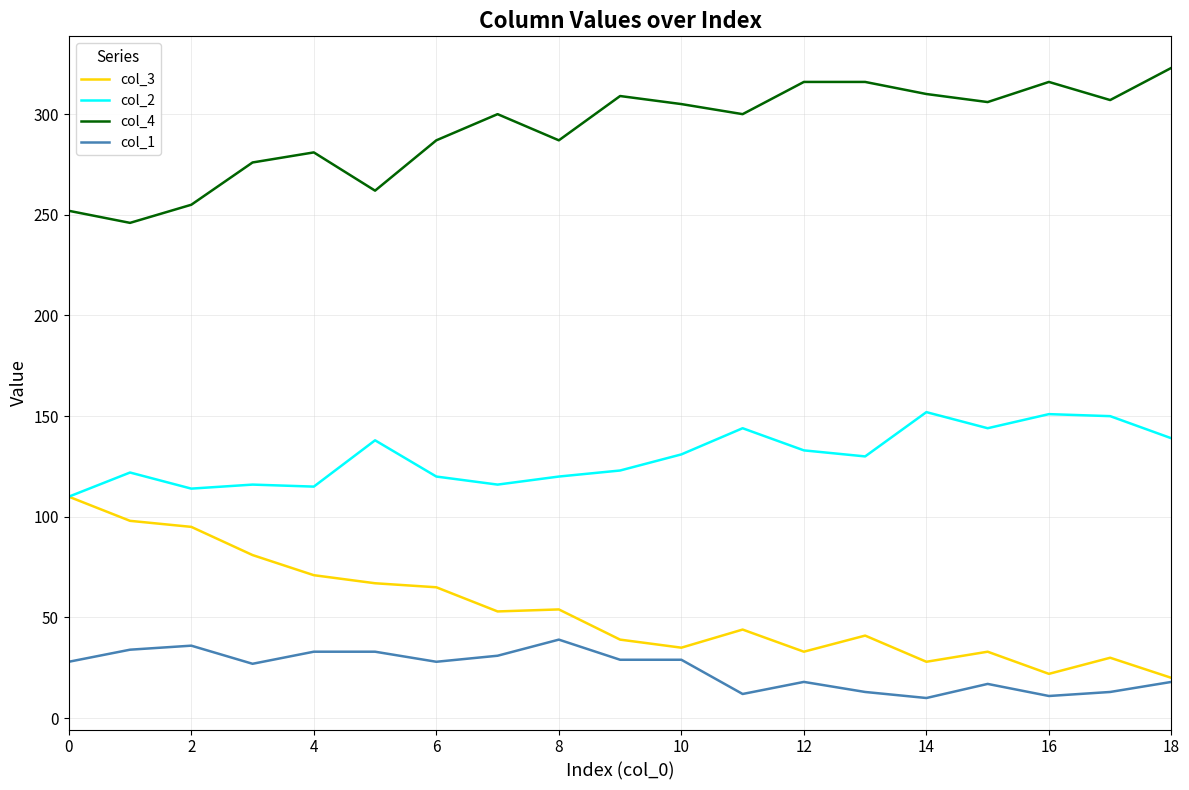

True or false: col_4 and col_1 intersect in this chart.

False